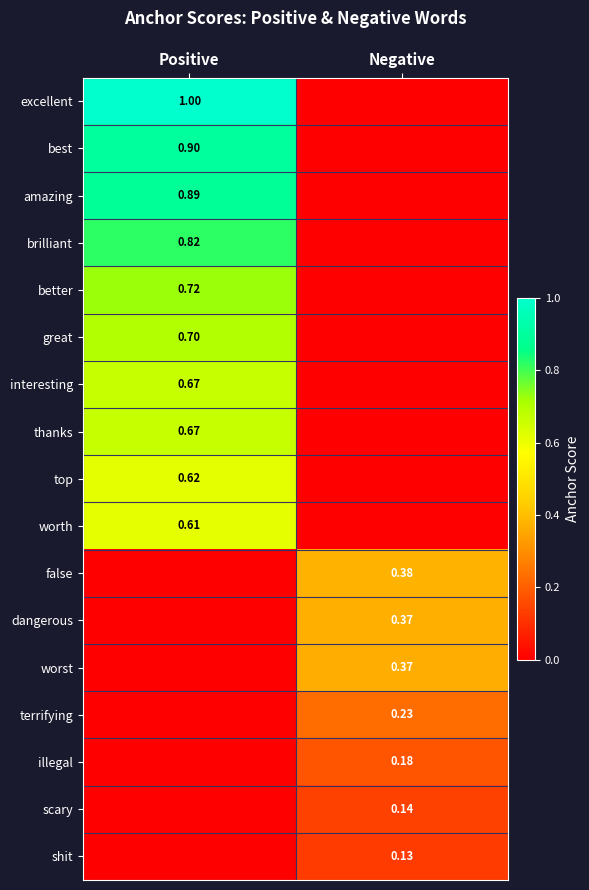

Is the value of worth at Positive greater than the value of illegal at Negative?

Yes